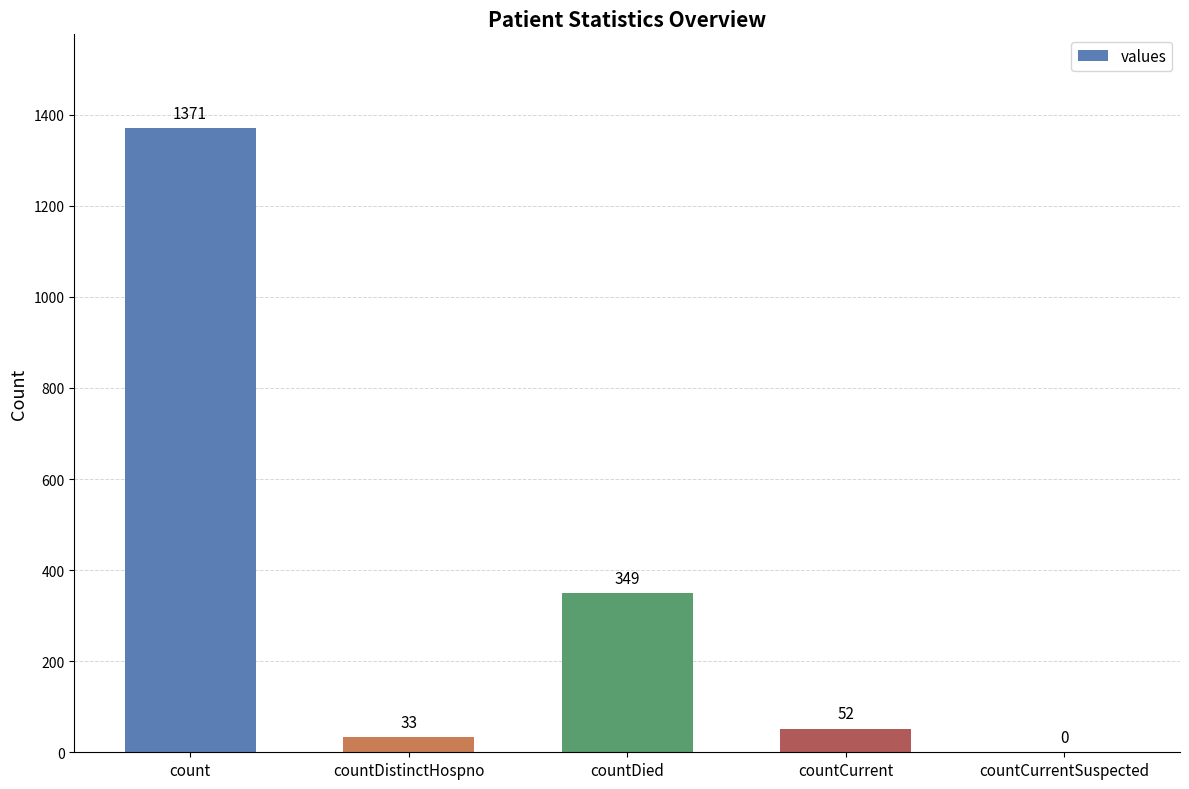

What is the maximum value shown in the chart?

1371